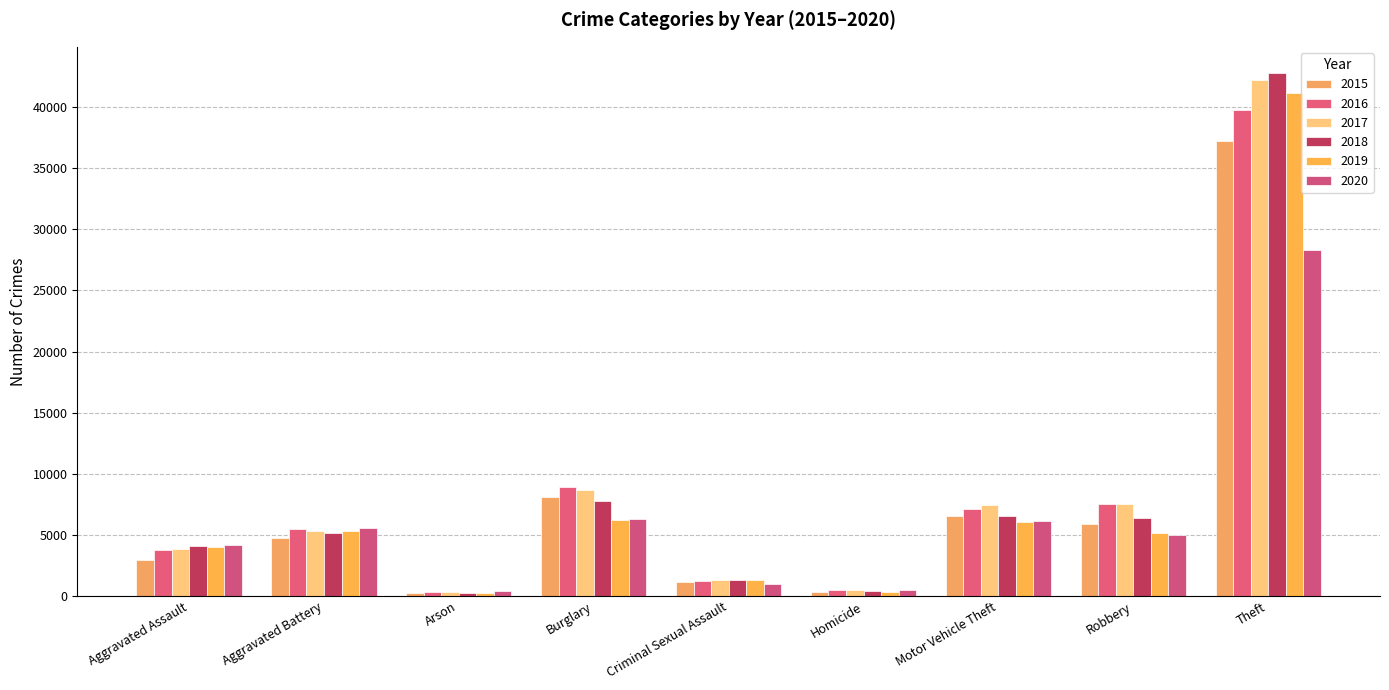

Count the number of categories in the chart.

9